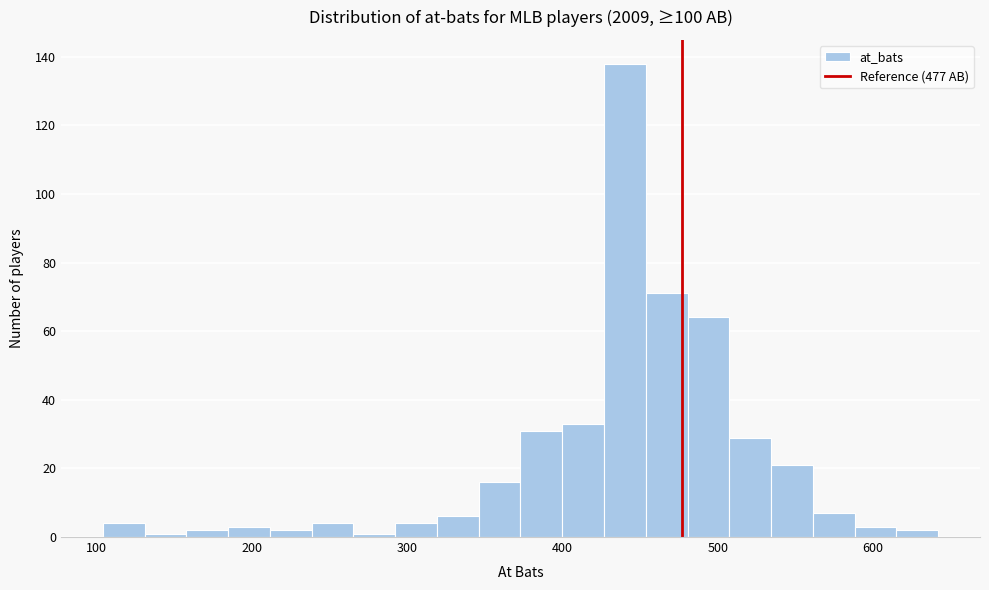

Read against the x-axis, roughly where is the centre of the tallest bar?

440